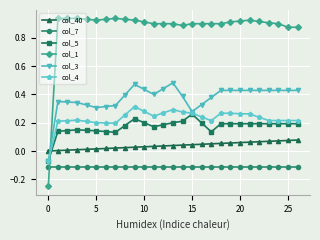

True or false: col_5 has more than 1 interior local peaks.

True